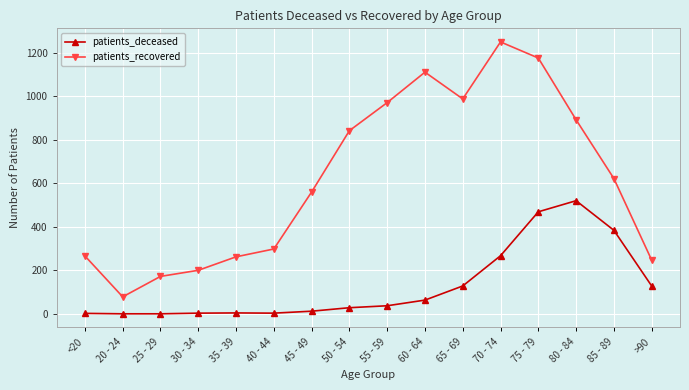

True or false: patients_deceased and patients_recovered intersect in this chart.

False